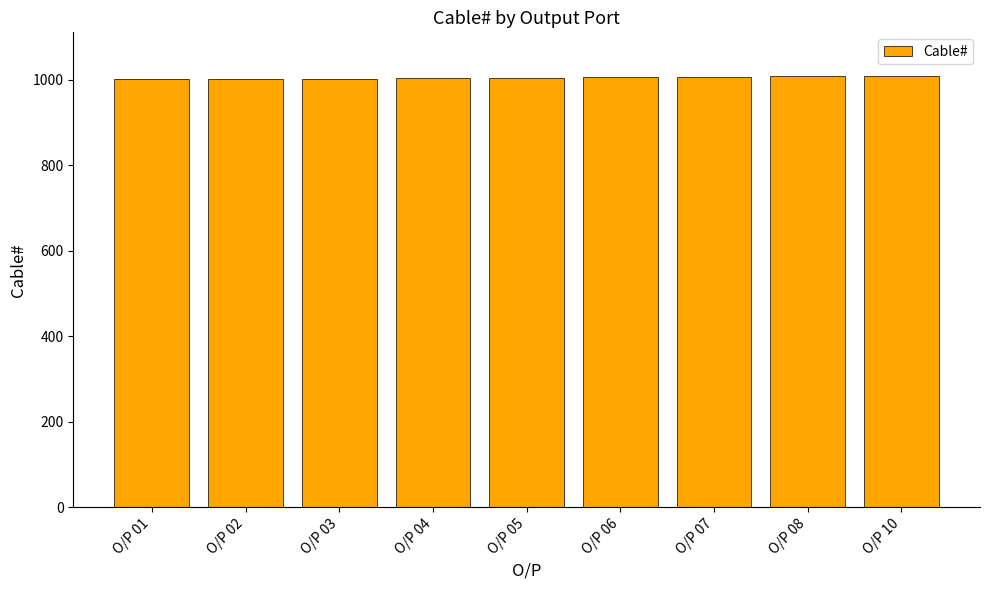

What is the ratio of the value at O/P 06 to the value at O/P 07?

1.0